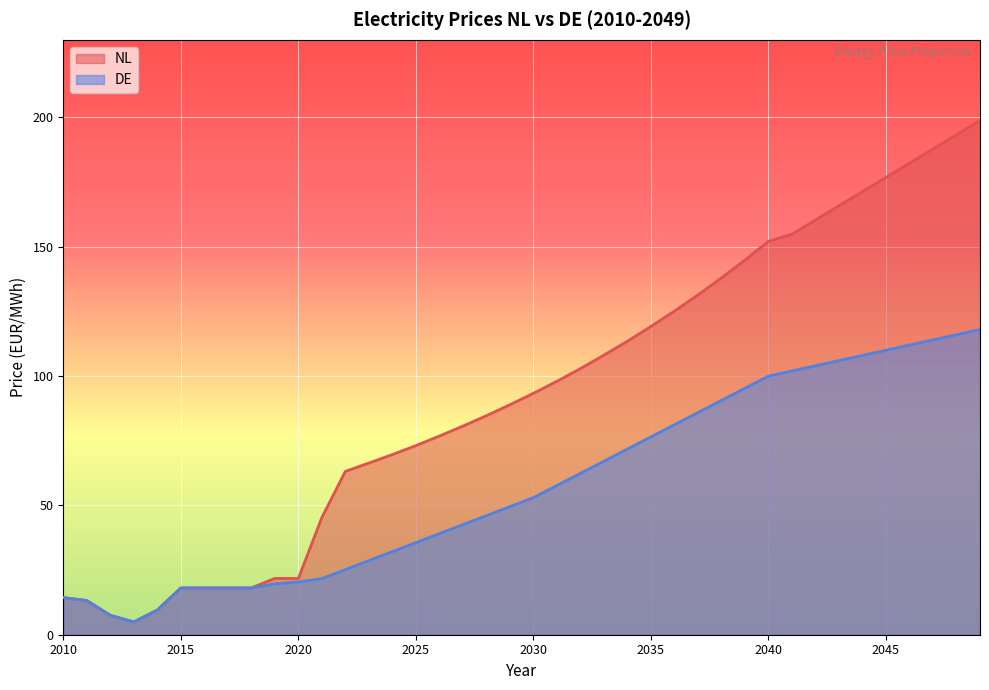

How many lines are shown in the chart?

2